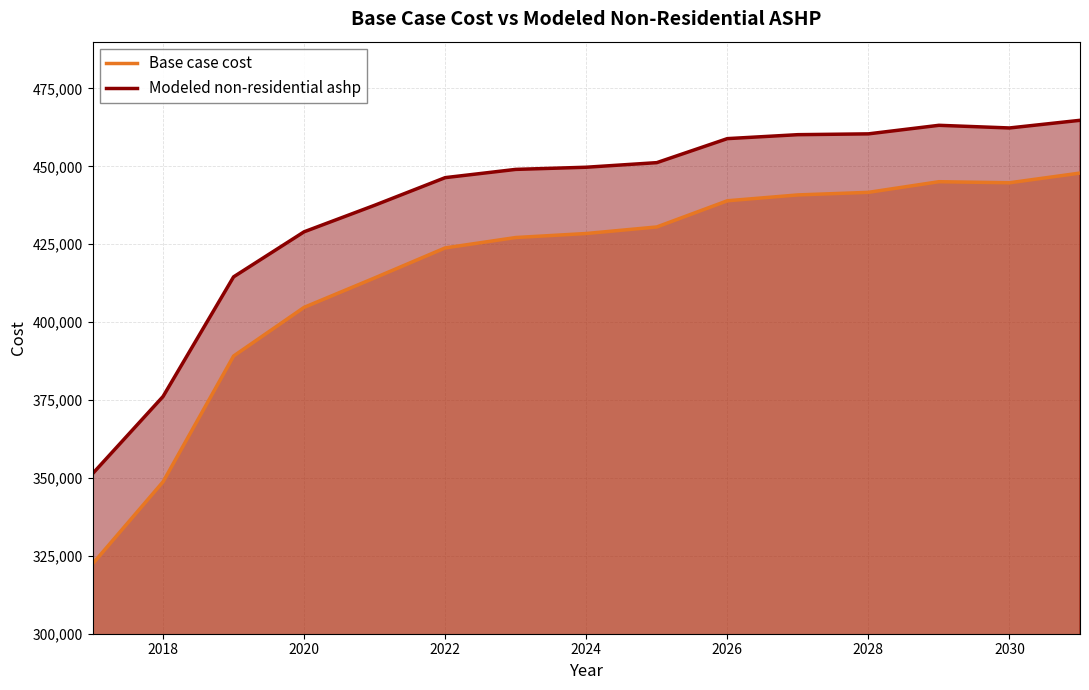

What are all the series names shown in the legend?

Base case cost, Modeled non-residential ashp